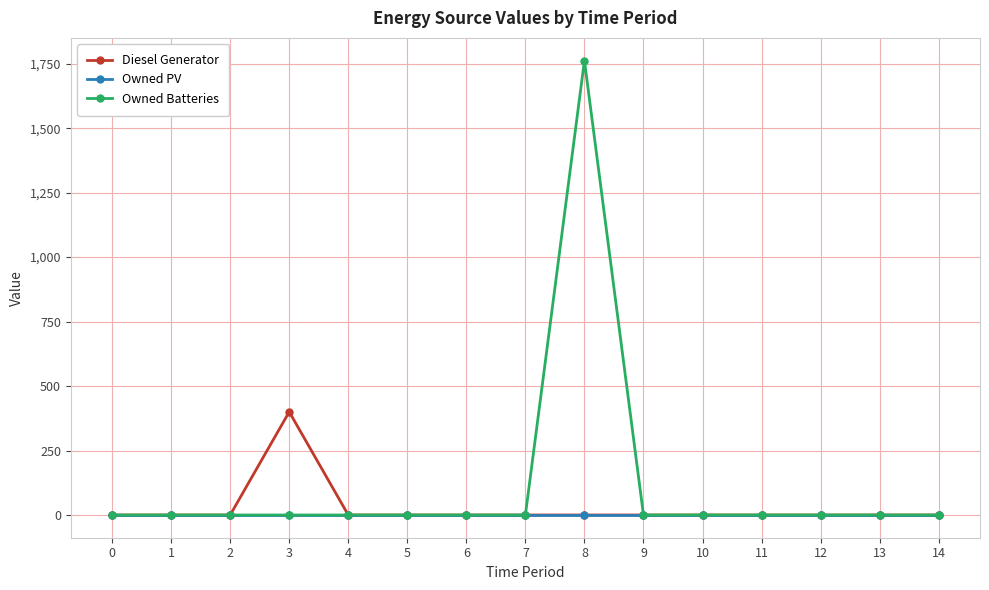

The value of Owned Batteries at 8 is 2749. True or false?

False